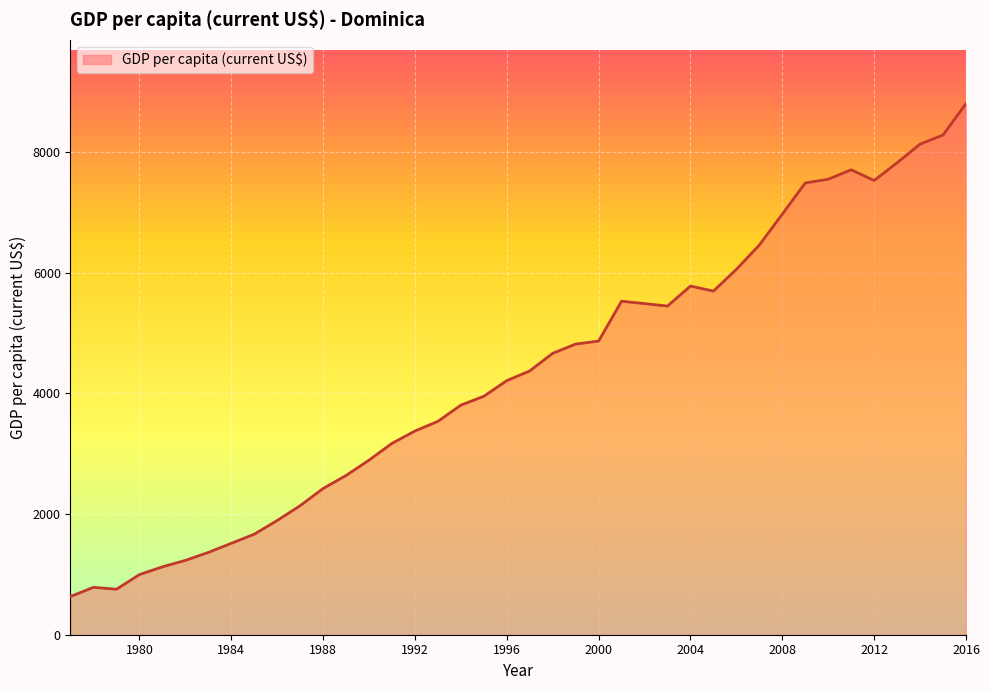

What is the smallest value displayed?

633.6